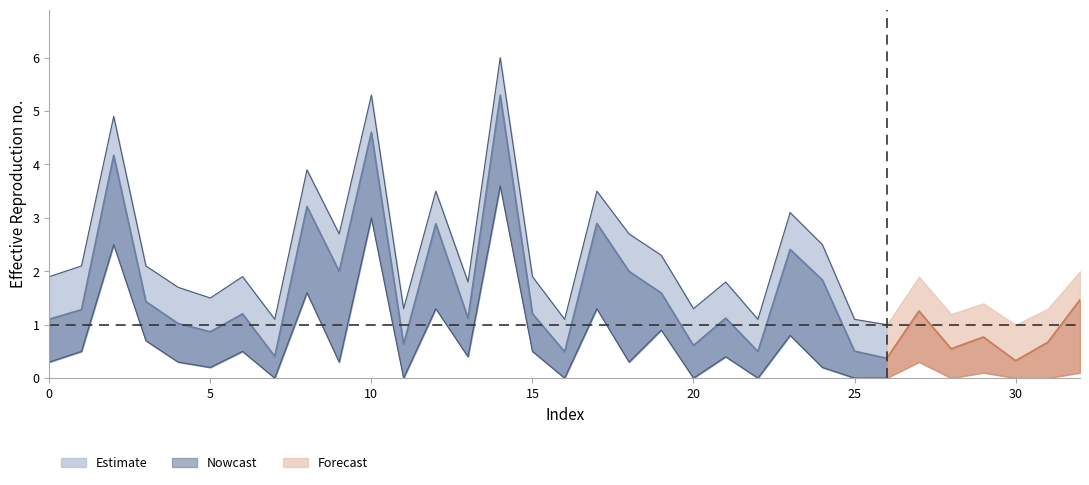

Reading left to right, list all the values displayed in this chart.

Estimate: 0=1.1	1=1.3	2=4.2	3=1.4	4=1.0	5=0.9	6=1.2	7=0.4	8=3.2	9=2.0	10=4.6	11=0.6	12=2.9	13=1.1	14=5.3	15=1.2	16=0.5	17=2.9	18=2.0	19=1.6	20=0.6	21=1.1	22=0.5	23=2.4	24=1.8	25=0.5	26=0.4	27=1.3	28=0.5	29=0.8	30=0.3	31=0.7	32=1.5
upper_90: 0=1.9	1=2.1	2=4.9	3=2.1	4=1.7	5=1.5	6=1.9	7=1.1	8=3.9	9=2.7	10=5.3	11=1.3	12=3.5	13=1.8	14=6.0	15=1.9	16=1.1	17=3.5	18=2.7	19=2.3	20=1.3	21=1.8	22=1.1	23=3.1	24=2.5	25=1.1	26=1.0	27=1.9	28=1.2	29=1.4	30=1.0	31=1.3	32=2.0
lower_90: 0=0.3	1=0.5	2=2.5	3=0.7	4=0.3	5=0.2	6=0.5	7=0.0	8=1.6	9=0.3	10=3.0	11=0.0	12=1.3	13=0.4	14=3.6	15=0.5	16=0.0	17=1.3	18=0.3	19=0.9	20=0.0	21=0.4	22=0.0	23=0.8	24=0.2	25=0.0	26=0.0	27=0.3	28=0.0	29=0.1	30=0.0	31=0.0	32=0.1